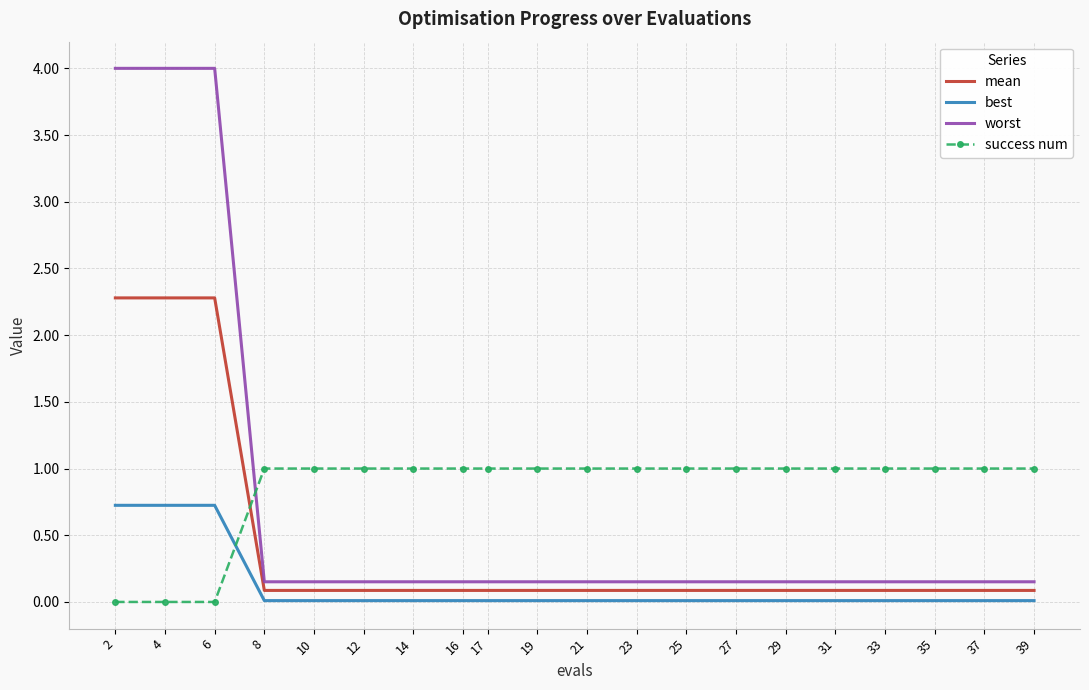

Is the value of best at 6 greater than the value of mean at 37?

Yes